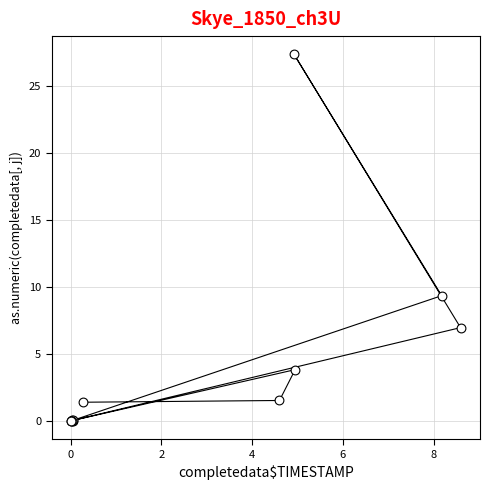

What Y value in the scatter plot is closest to 13?

9.4